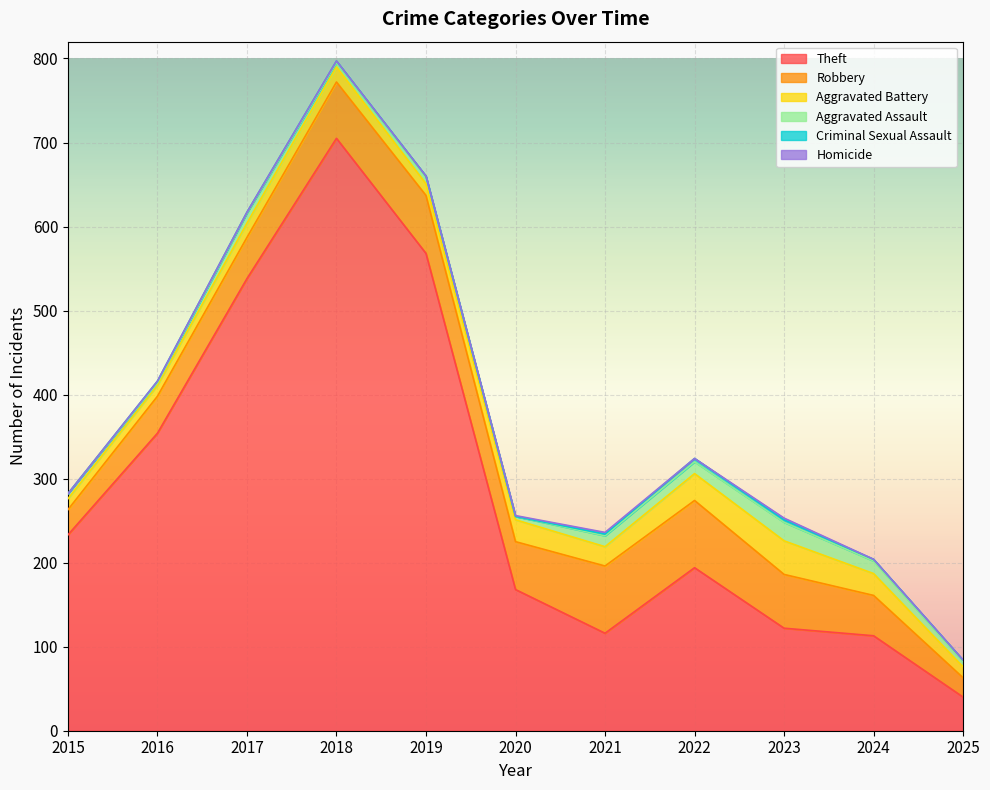

How many values in the Criminal Sexual Assault series are below 2?

4